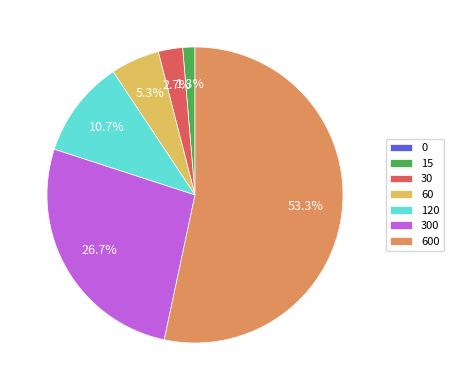

Does any single category account for the majority?

Yes